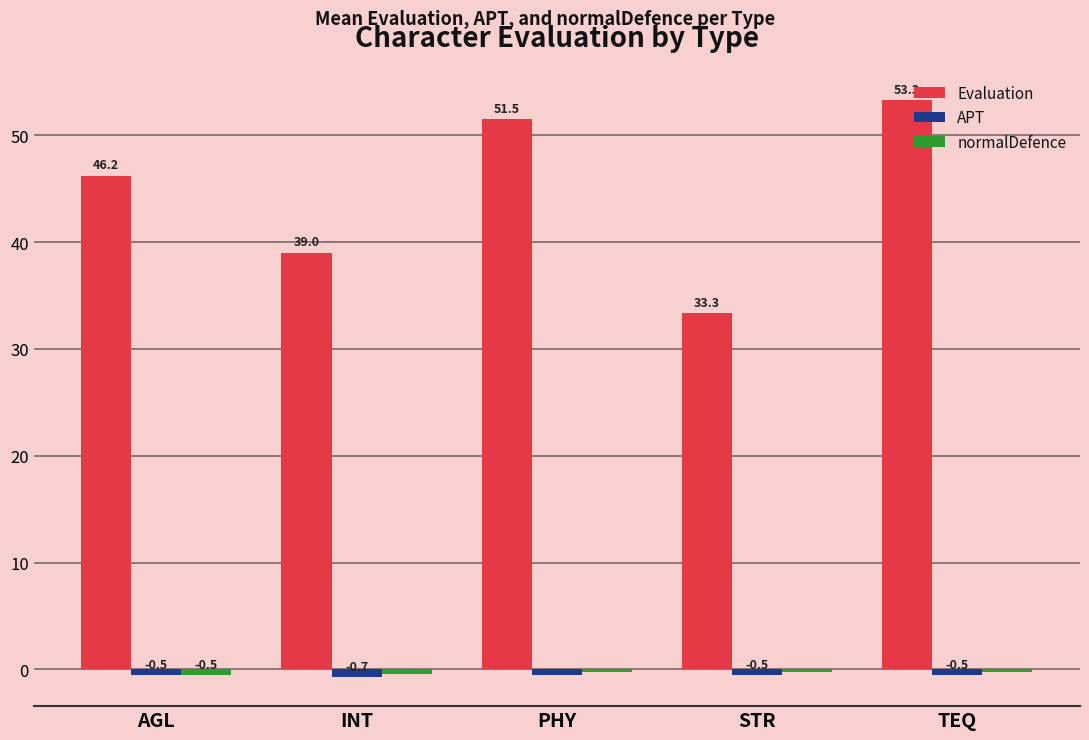

What is the smallest value displayed?

-0.7